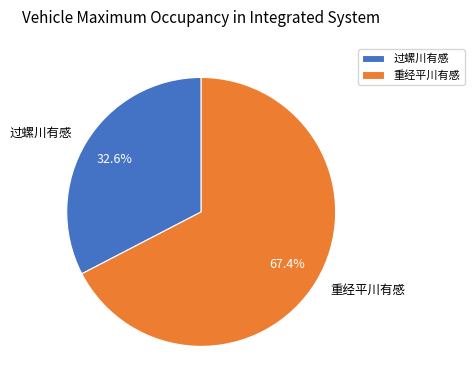

What is the ratio of the value at 重经平川有感 to the value at 过螺川有感?

2.1